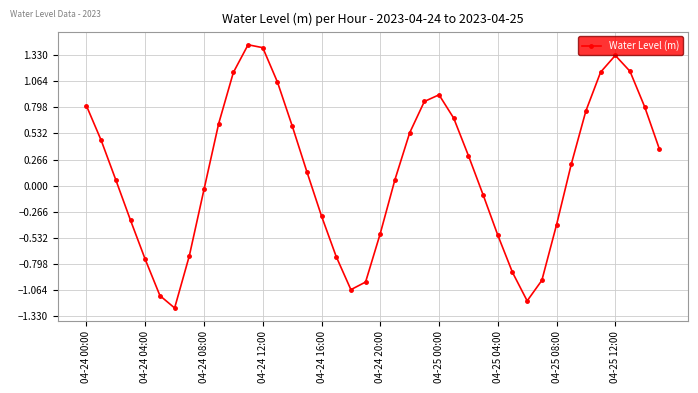

What is the value of the 18th point from the left?

-0.7